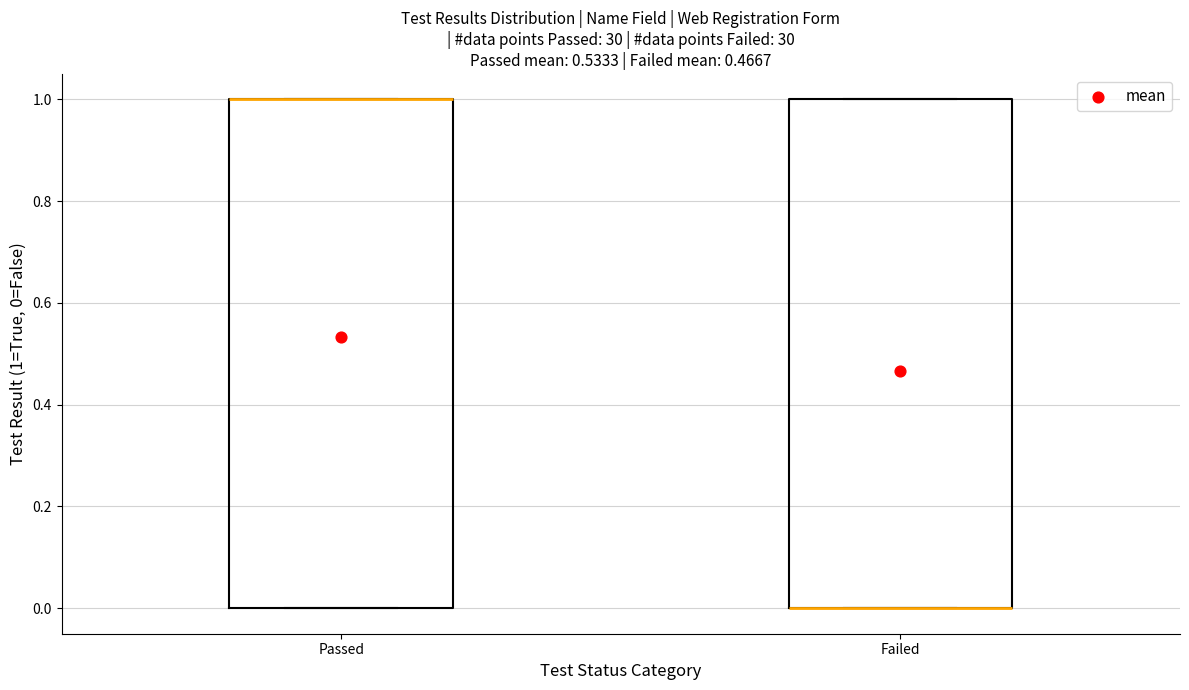

Reading left to right, read every box against the y-axis: the position of its median line, the range the box covers, and the ends of its whiskers. The values are not printed on the chart, so give them approximately, as read against the axis.

Passed: median 1 (drawn on the box's upper edge), box 0 to 1, whiskers 0 to 1
Failed: median 0 (drawn on the box's lower edge), box 0 to 1, whiskers 0 to 1